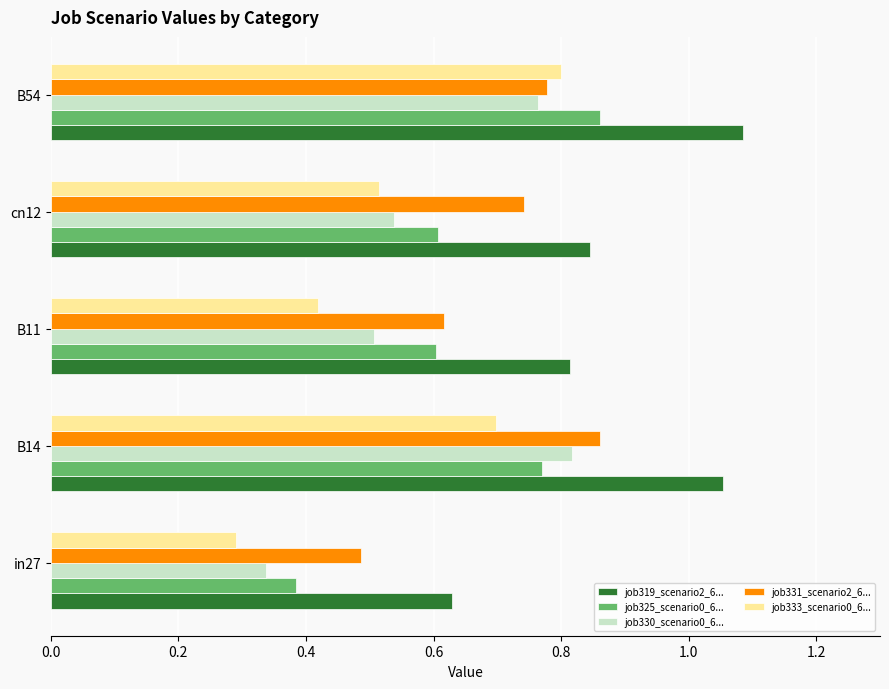

Which label corresponds to the smallest value in the chart?

in27